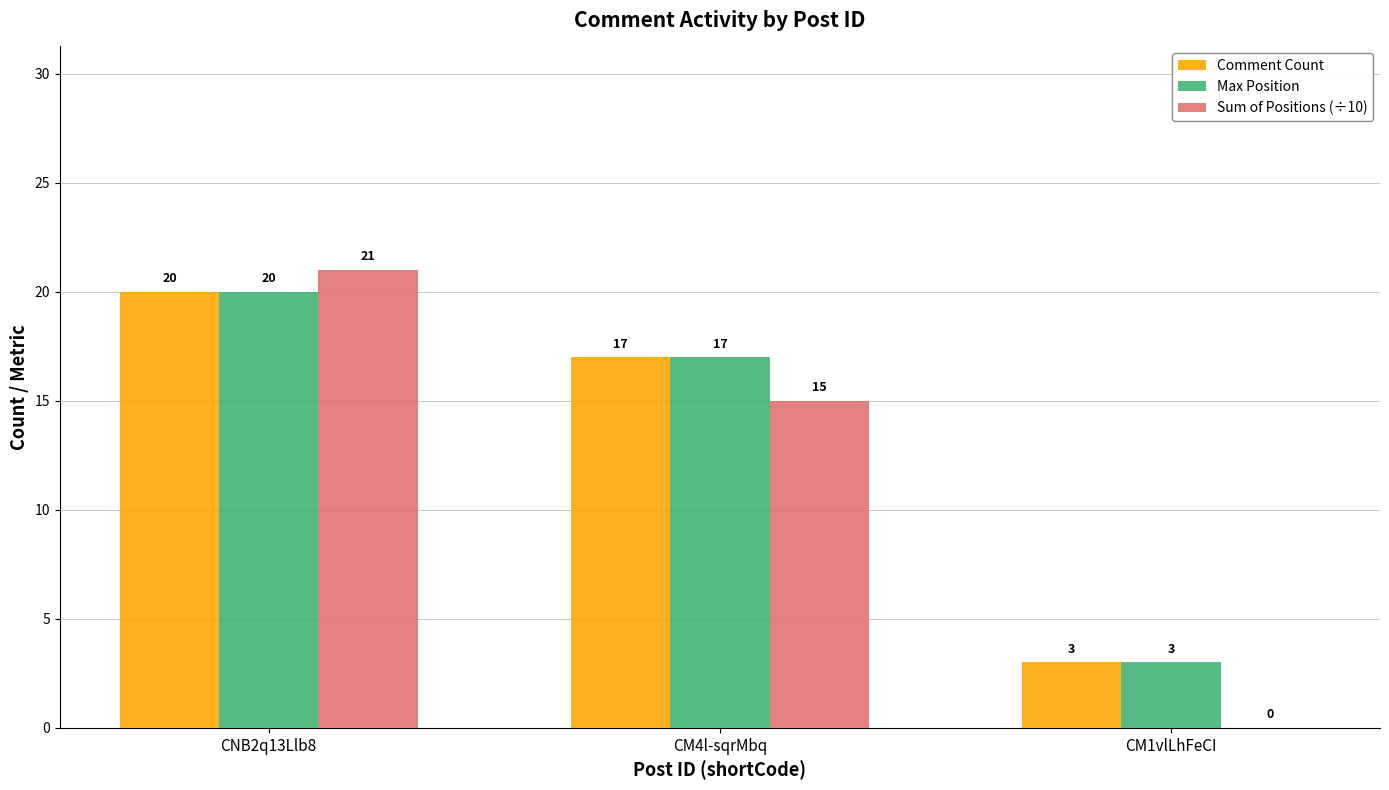

Which series changed the most between CM4l-sqrMbq and CM1vlLhFeCI?

Sum of Positions (÷10)